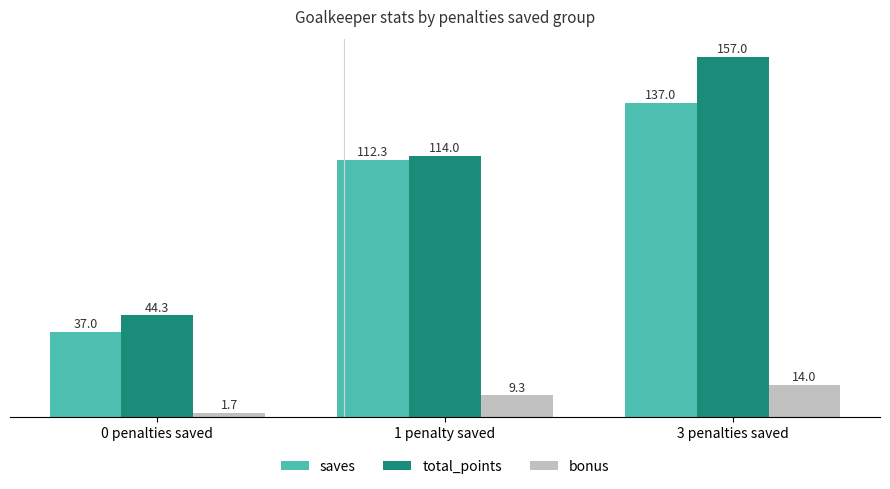

What position from the left is 3 penalties saved?

3